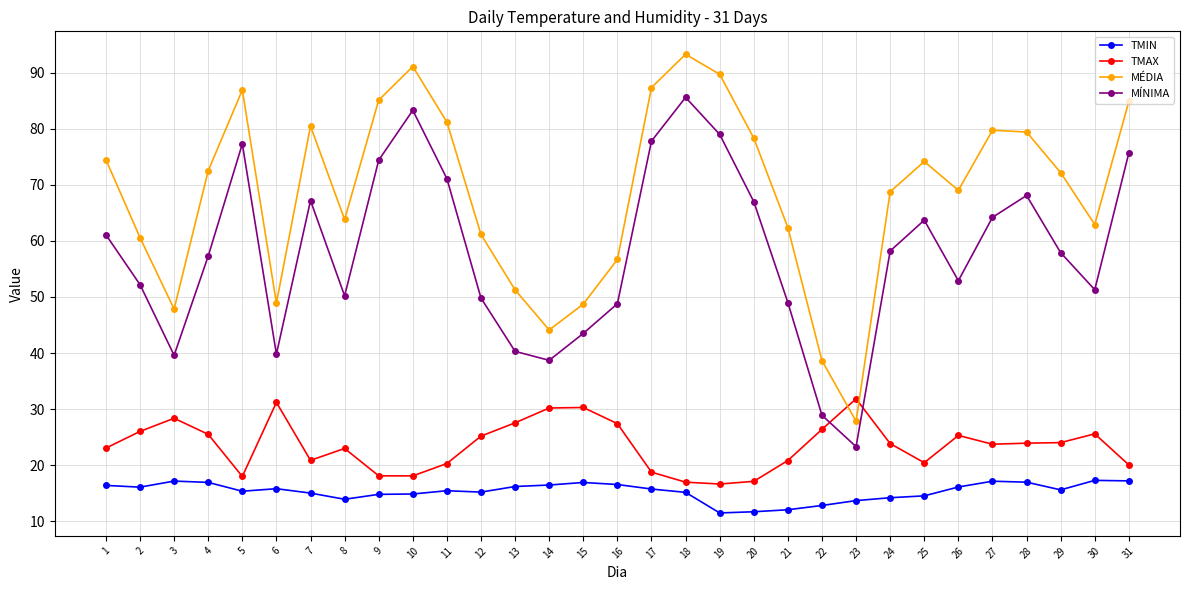

What is the maximum value for TMAX?

31.8